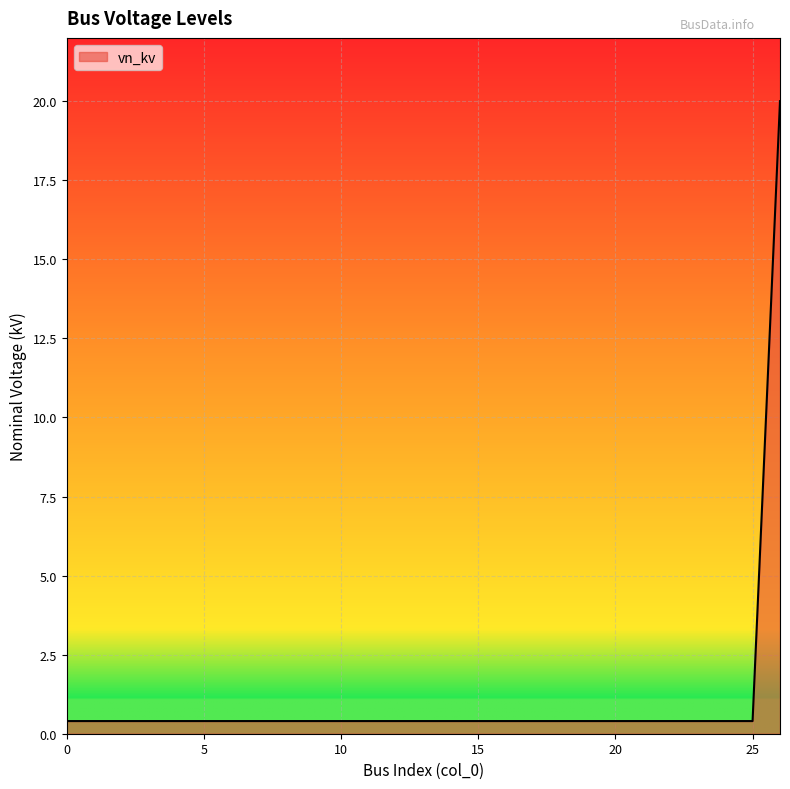

What is the sum of all values?

30.4